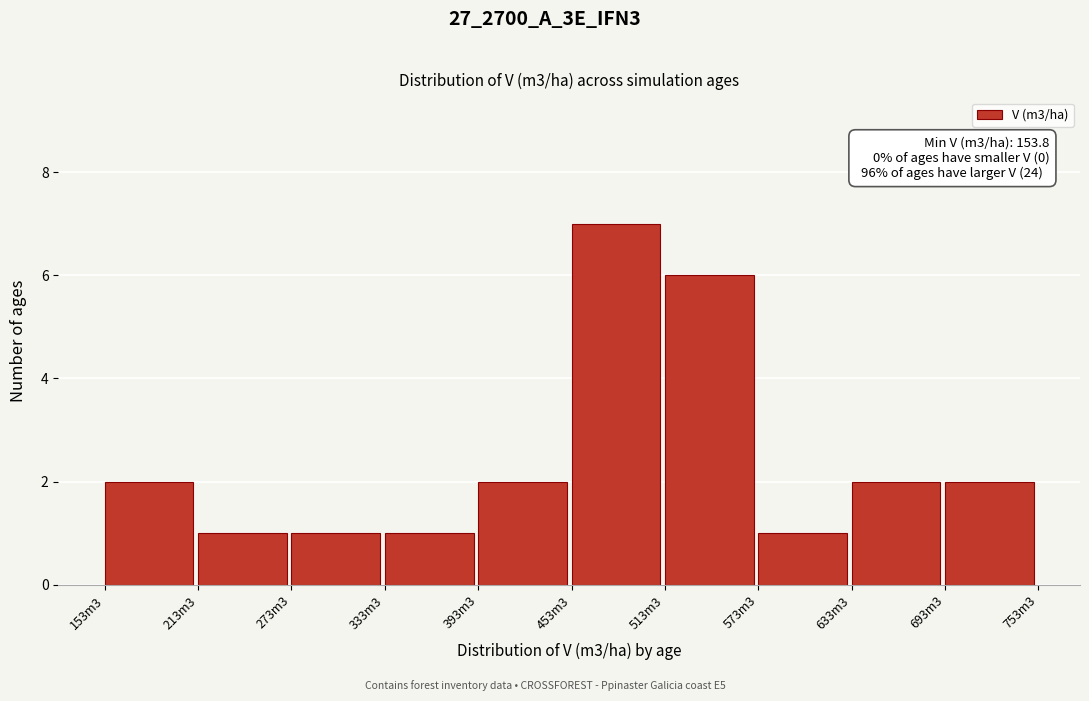

Reading right to left, transcribe all the data shown in this chart.

2	2	1	6	7	2	1	1	1	2